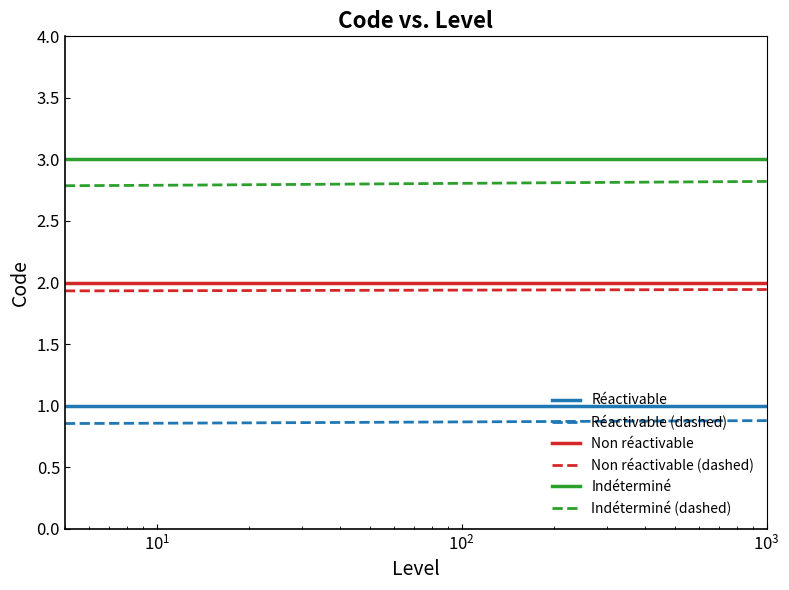

True or false: Réactivable (dashed) and Non réactivable intersect in this chart.

False